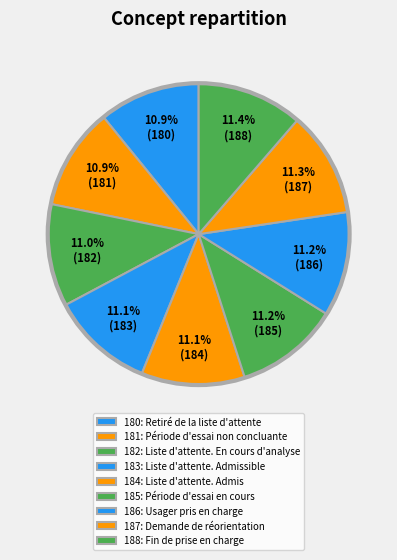

How many slices are in this pie chart?

9